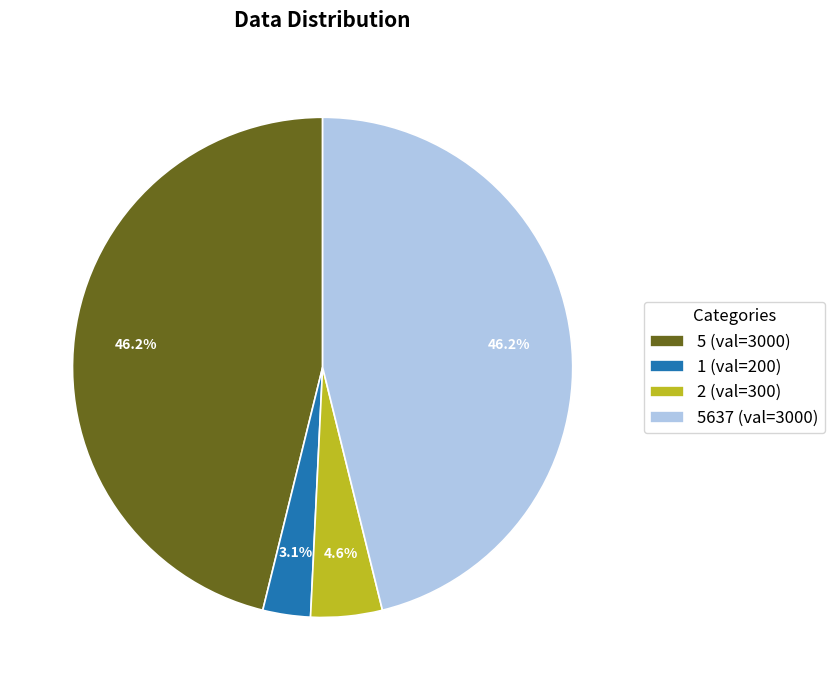

Does any single category account for the majority?

No